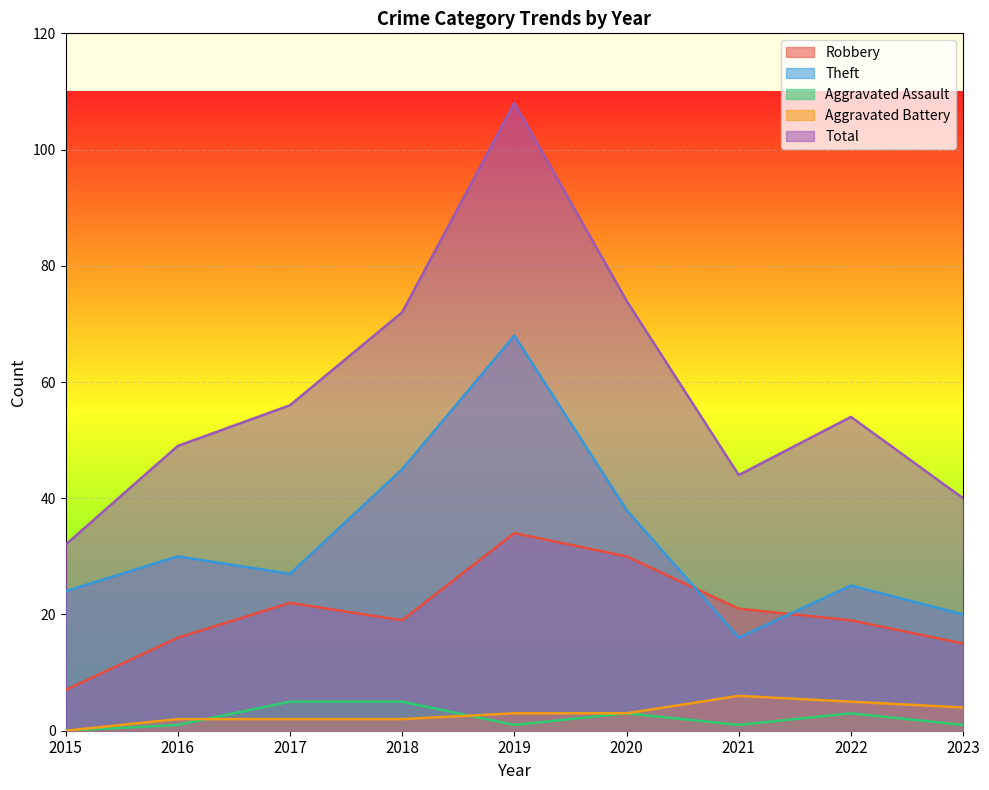

What is the difference between the maximum and minimum values in the Aggravated Assault series?

5